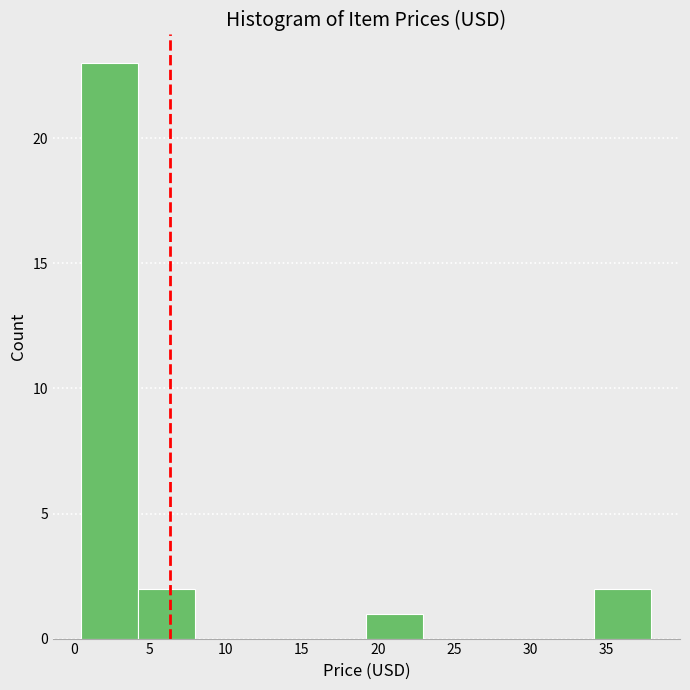

Reading left to right, list every bar in this chart as the range it spans on the x-axis followed by its height. Neither the bar edges nor the heights are printed on the chart, so give them approximately, as read against the axes.

0.50 to 4.25: 23
4.25 to 8.00: 2
8.00 to 11.75: 0
11.75 to 15.50: 0
15.50 to 19.25: 0
19.25 to 23.00: 1
23.00 to 26.75: 0
26.75 to 30.50: 0
30.50 to 34.25: 0
34.25 to 38.00: 2